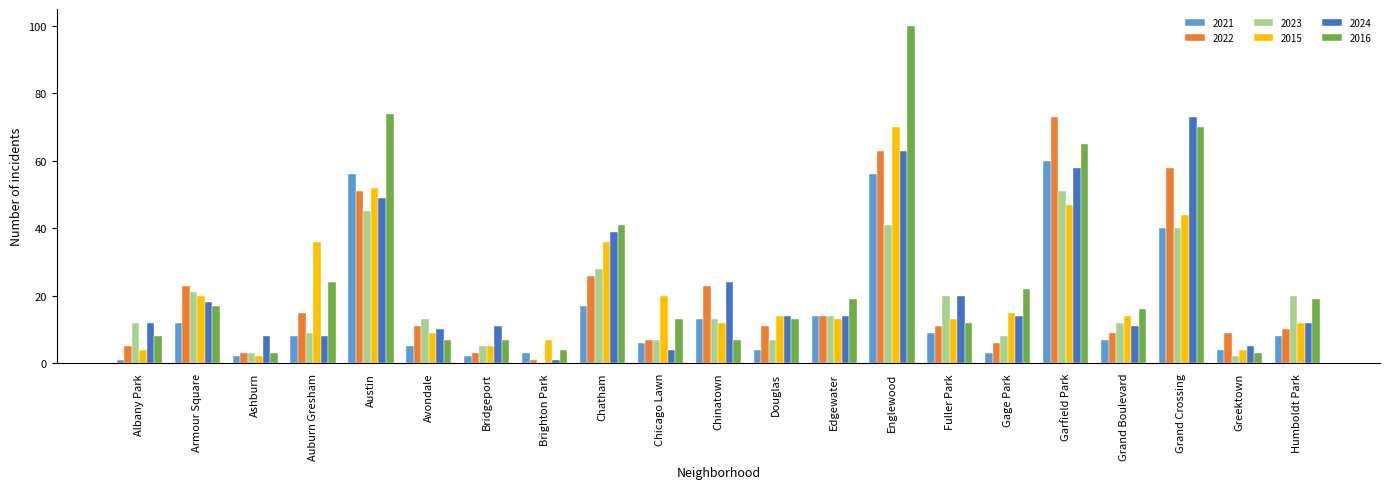

Which series has the largest total across all categories?

2016